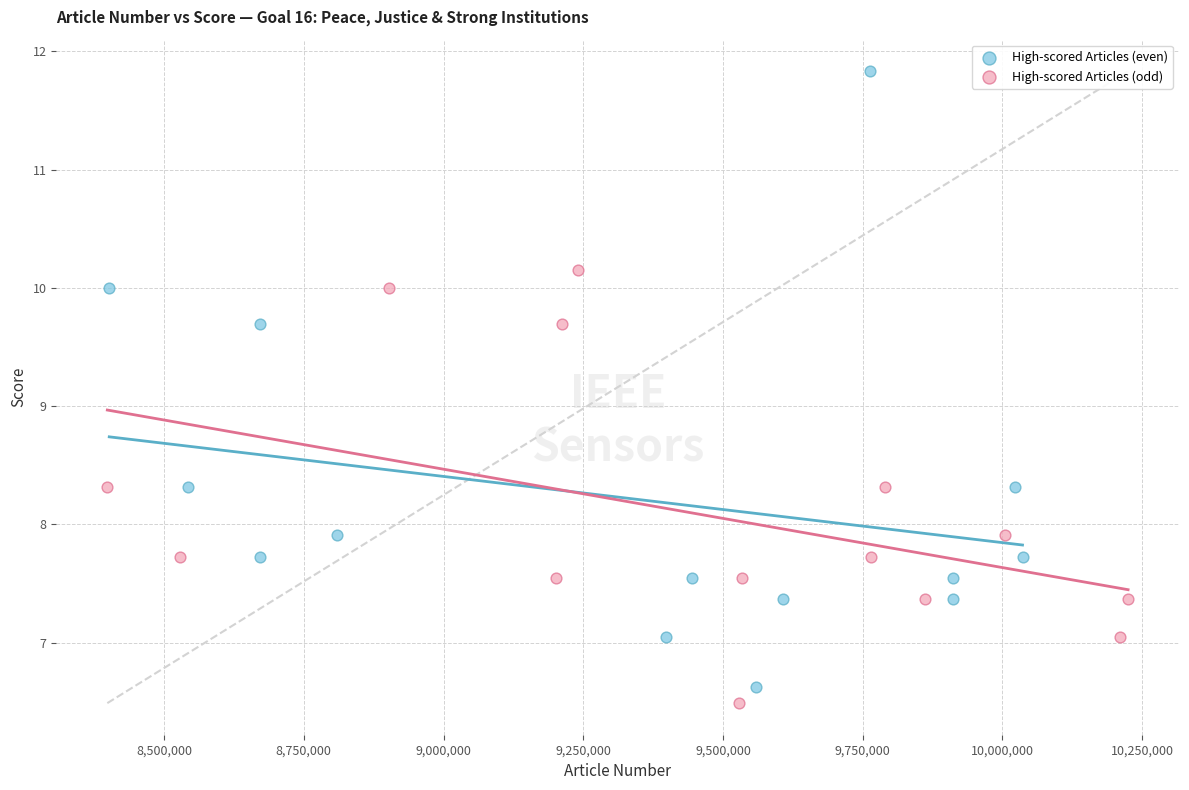

Which series has the largest Y range (max minus min)?

High-scored Articles (even)